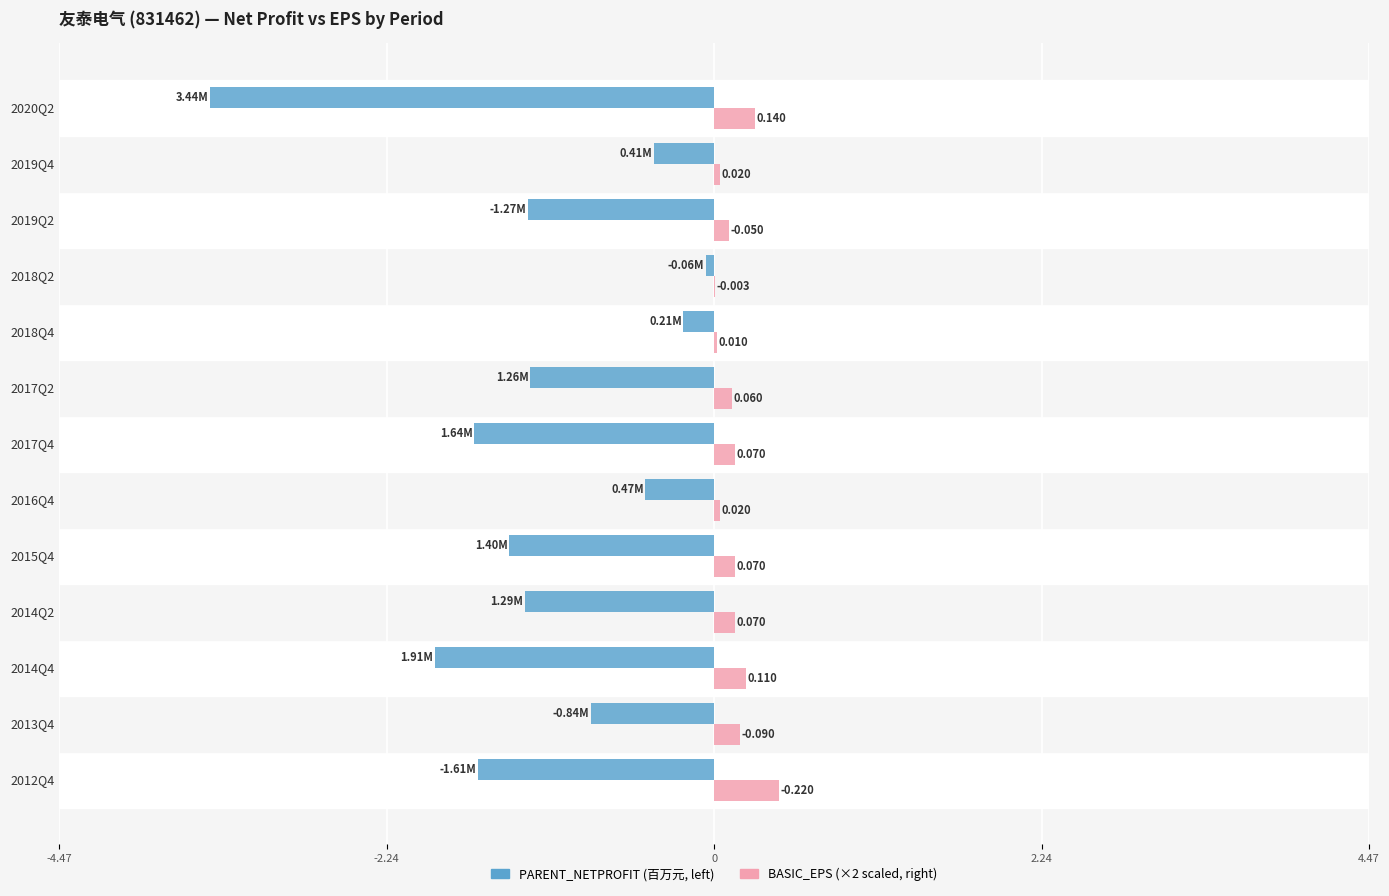

How many data points does each series have?

13